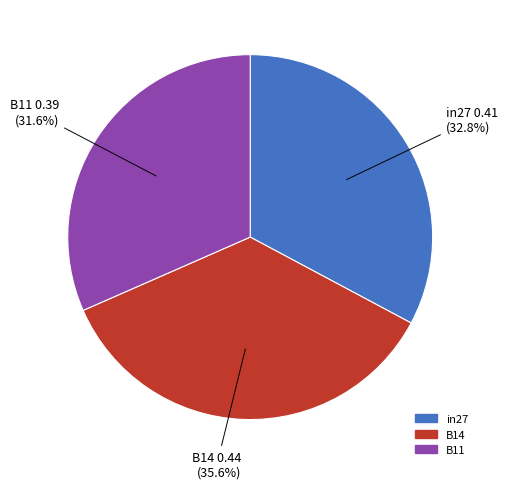

Rank the categories by value from lowest to highest.

B11, in27, B14